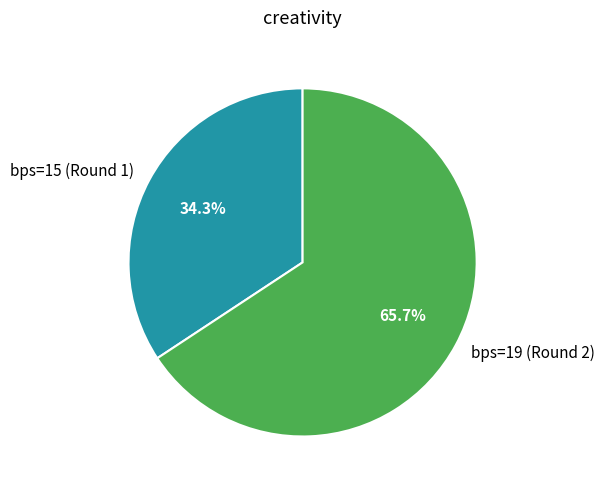

Combined, do bps=19 (Round 2) and bps=15 (Round 1) account for over 50%?

Yes